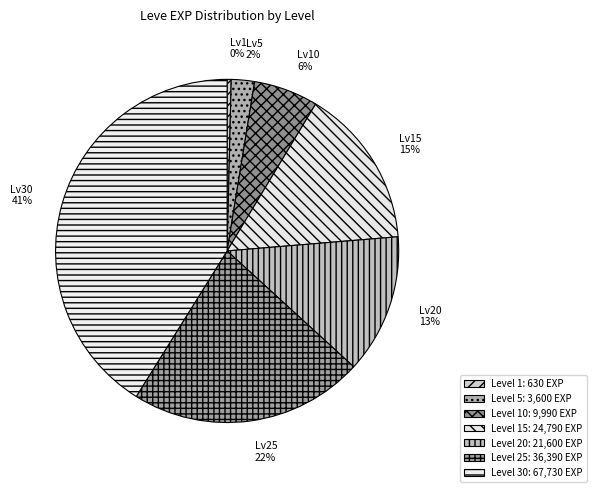

Between Lv20 and Lv5, which is larger?

Lv20